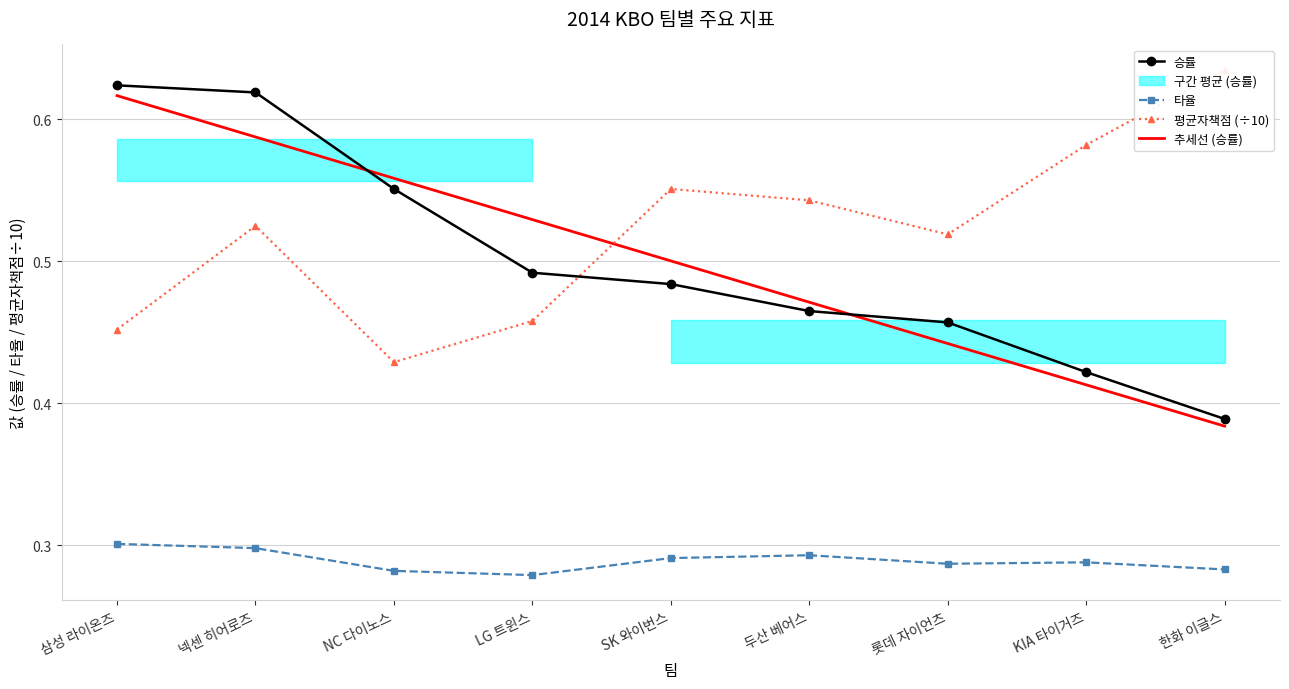

Rank the series by their maximum value, from highest to lowest.

평균자책점 (÷10), 승률, 추세선 (승률), 타율